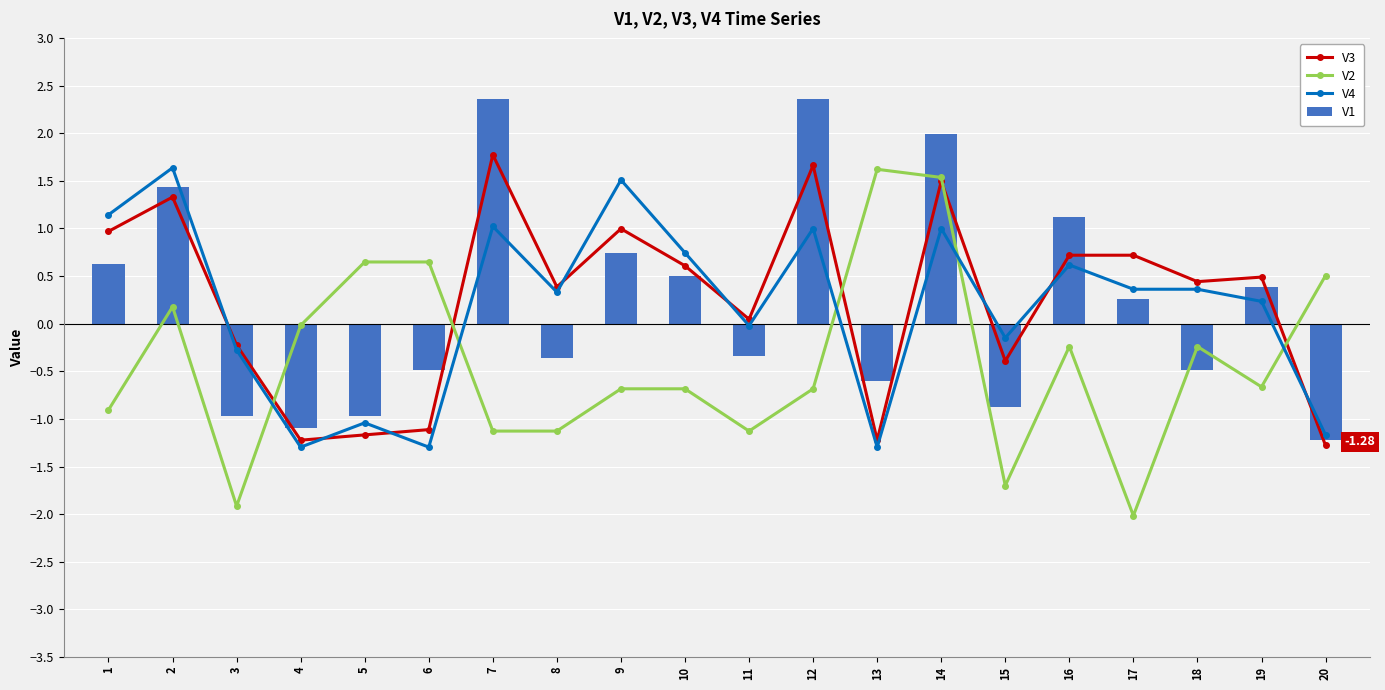

Which series has the widest spread of values?

V2